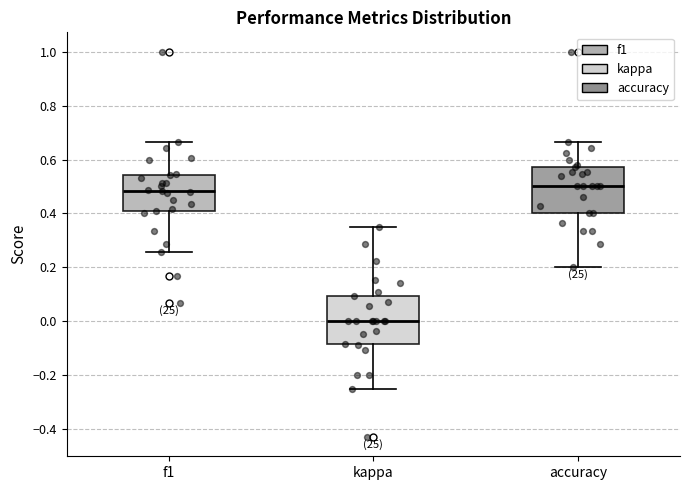

Reading left to right, transcribe this box plot: for each box, give where its median line is, the range the box spans, and where its two whiskers end, as read against the y-axis. The values are not printed on the chart, so give them approximately, as read against the axis.

f1: median 0.48, box 0.40 to 0.54, whiskers 0.26 to 0.66
kappa: median 0.00, box -0.08 to 0.10, whiskers -0.24 to 0.36
accuracy: median 0.50, box 0.40 to 0.58, whiskers 0.20 to 0.66